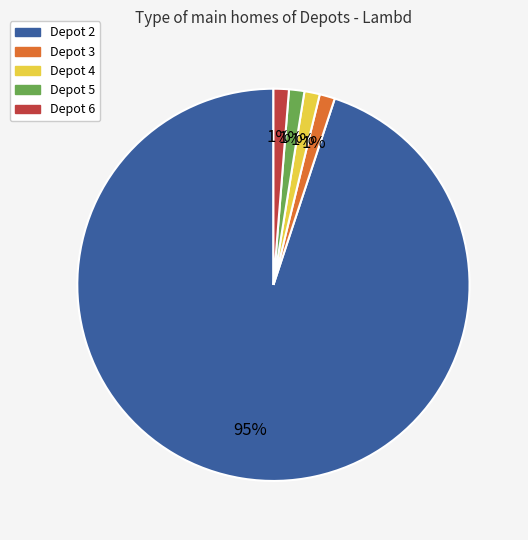

To the nearest percent, what percentage of the pie is Depot 5?

1%